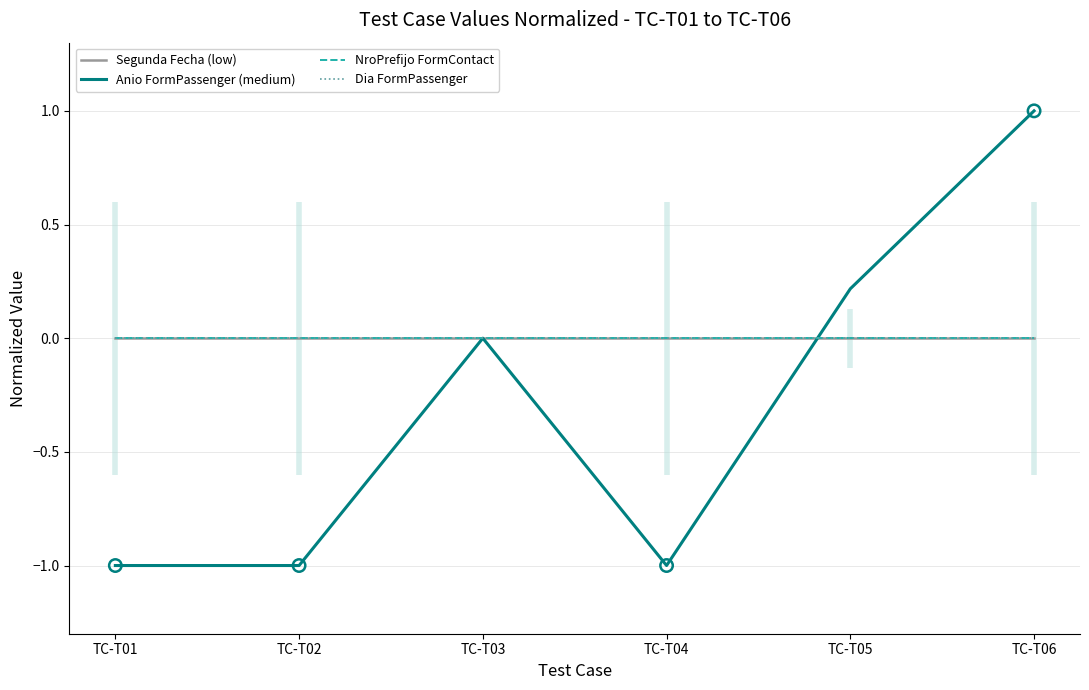

What are all the series names shown in the legend?

Segunda Fecha (low), Anio FormPassenger (medium), NroPrefijo FormContact, Dia FormPassenger